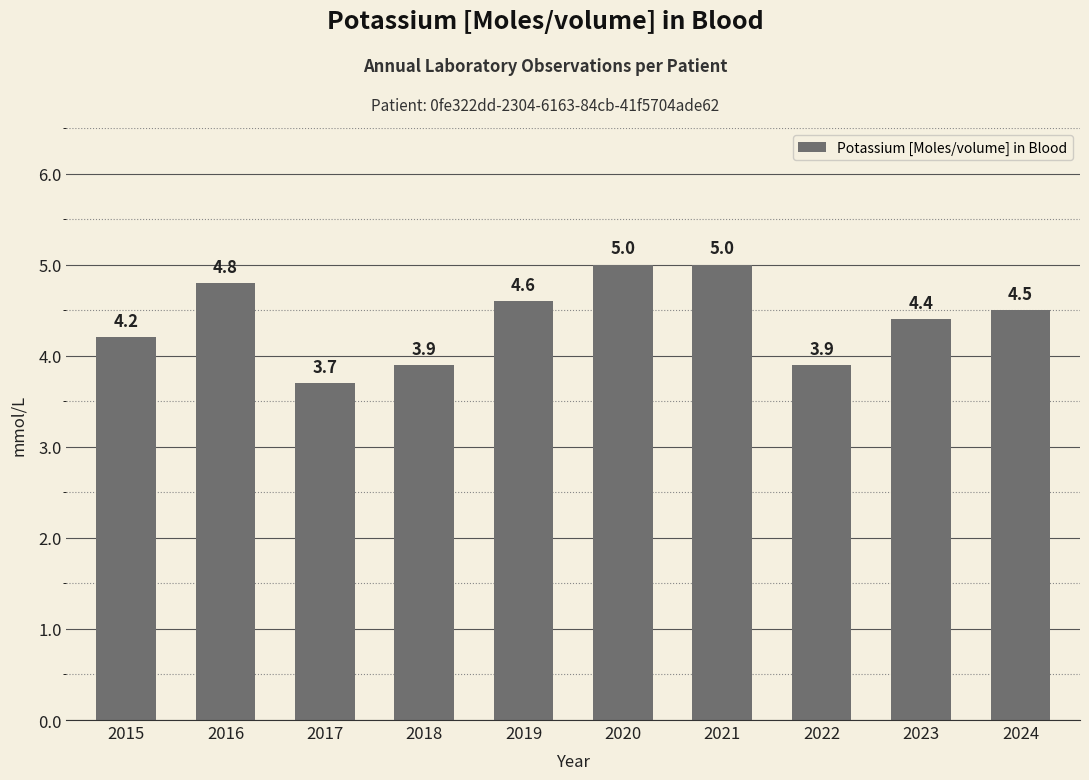

Which category has the lowest value across all series?

2017